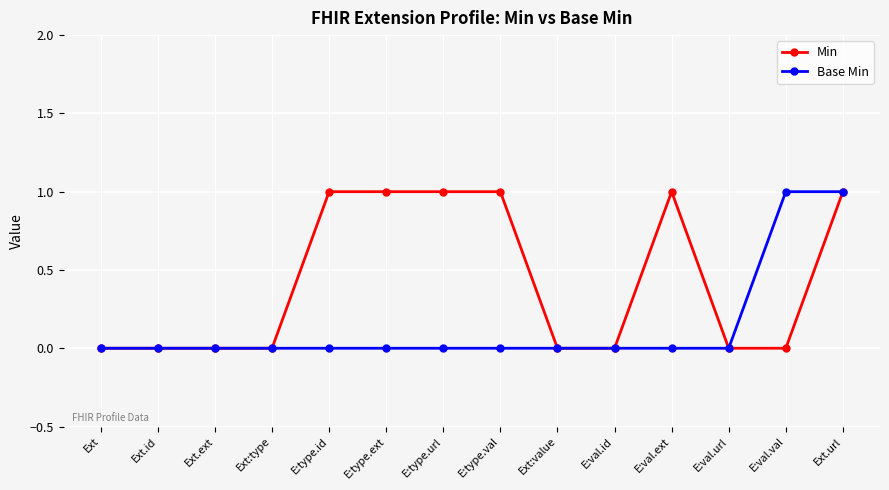

List the series in order of their overall mean, lowest first.

Base Min, Min